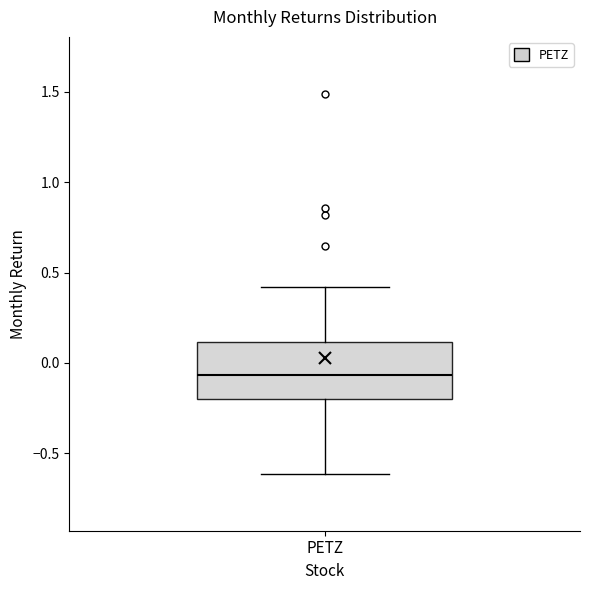

Where does the median line of the box for PETZ sit on the y-axis? The values are not printed on the chart, so give them approximately, as read against the axis.

-0.05